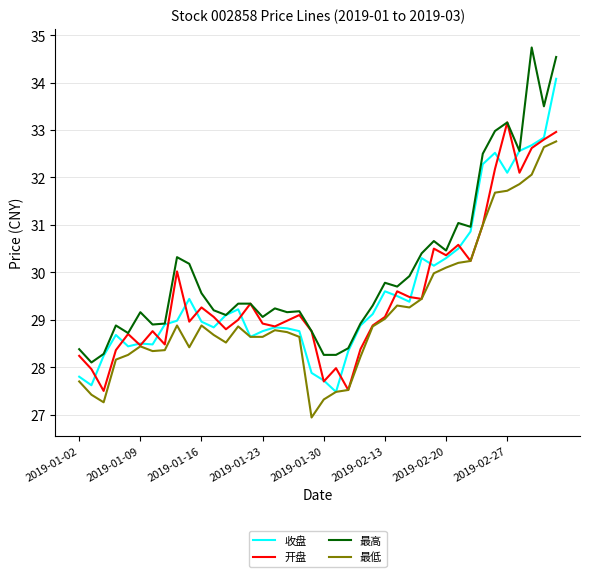

What is the sum of all 最高 values?

1201.8